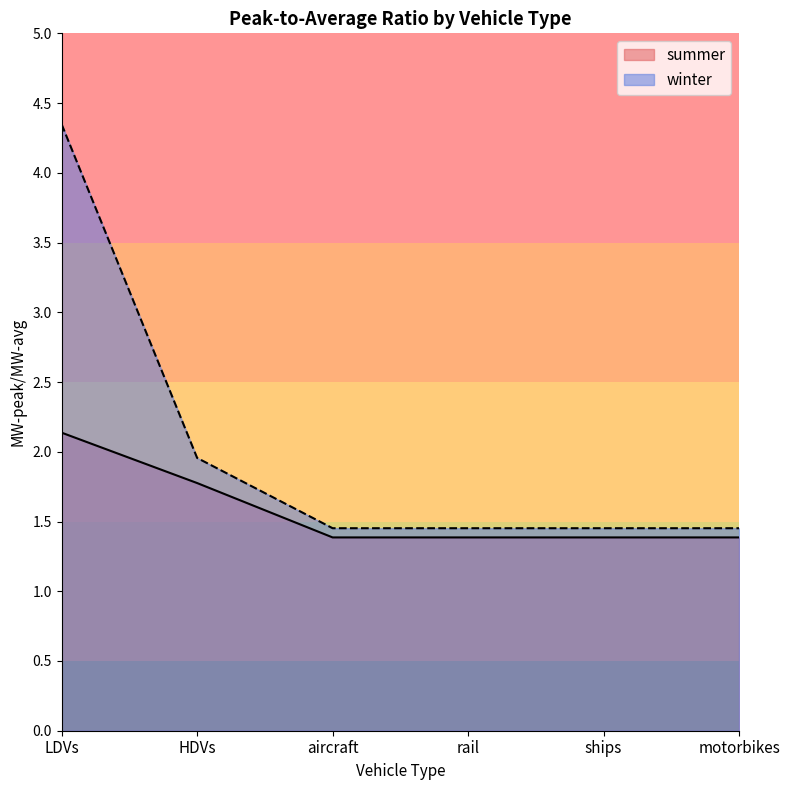

The value of winter at HDVs is 2.0. True or false?

True